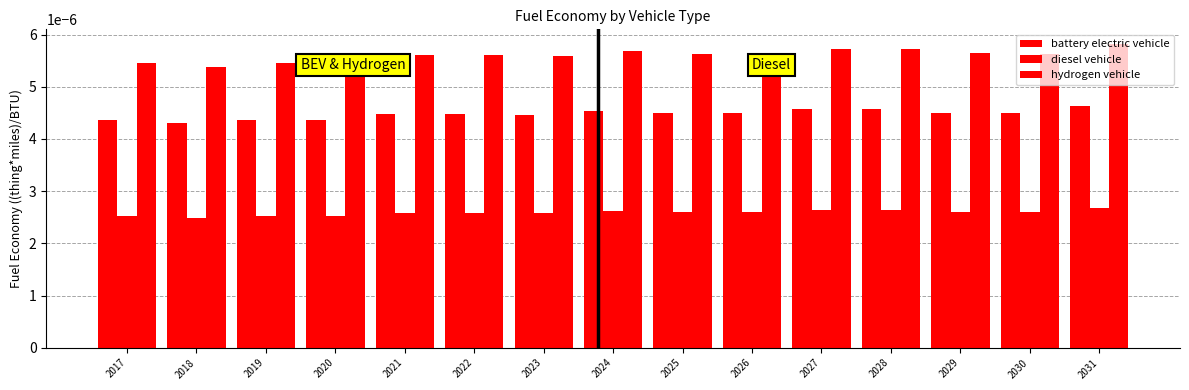

At how many categories does at least one series exceed 0?

15